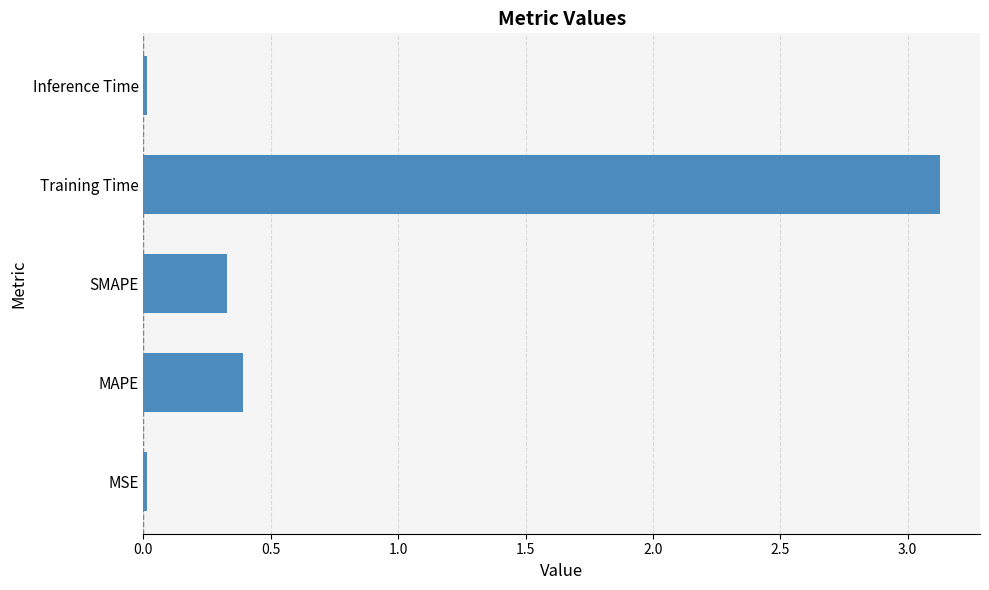

What is the difference between the maximum and minimum values?

3.1